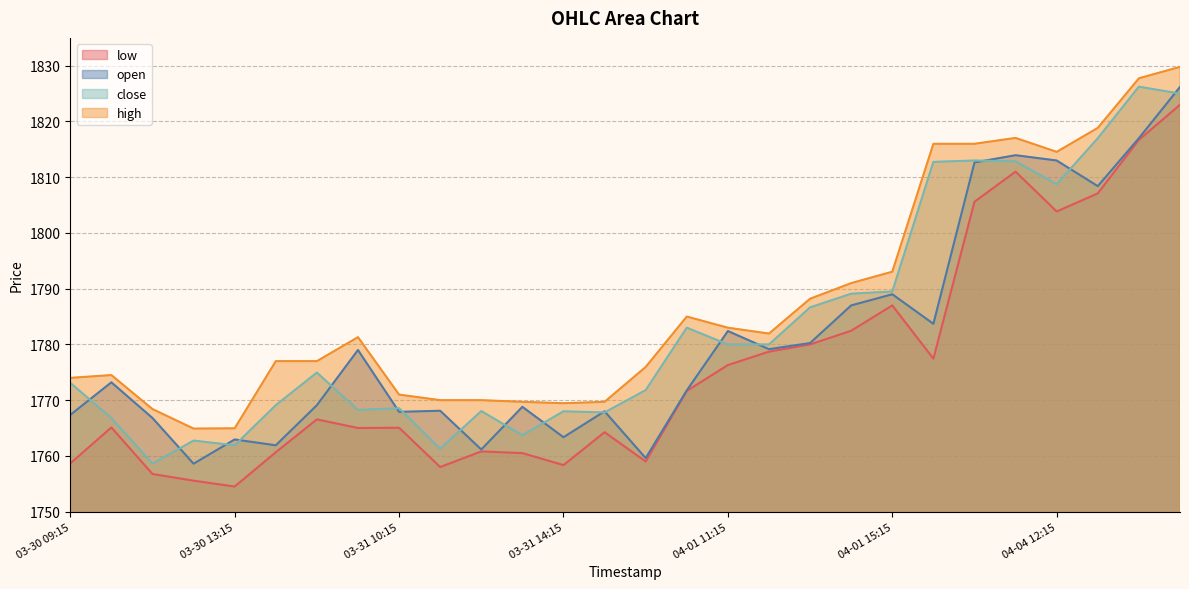

At which category is the sum across all series the highest?

04-04 15:15